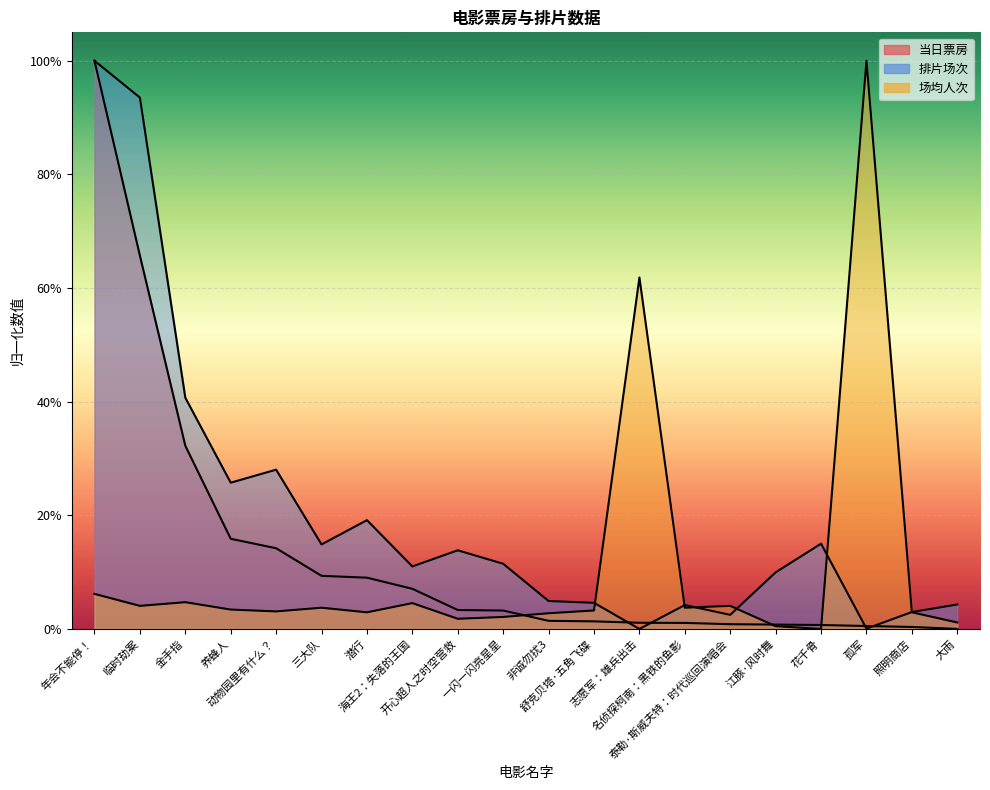

What position from the right is 潜行?

14